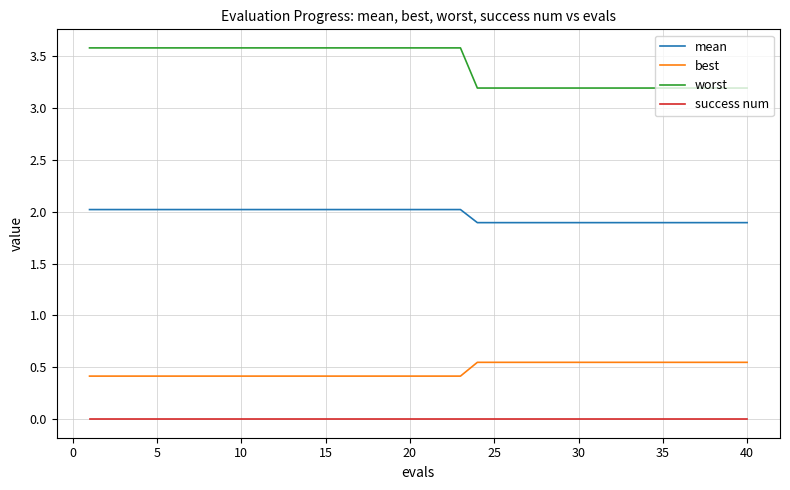

What are all the series names shown in the legend?

mean, best, worst, success num